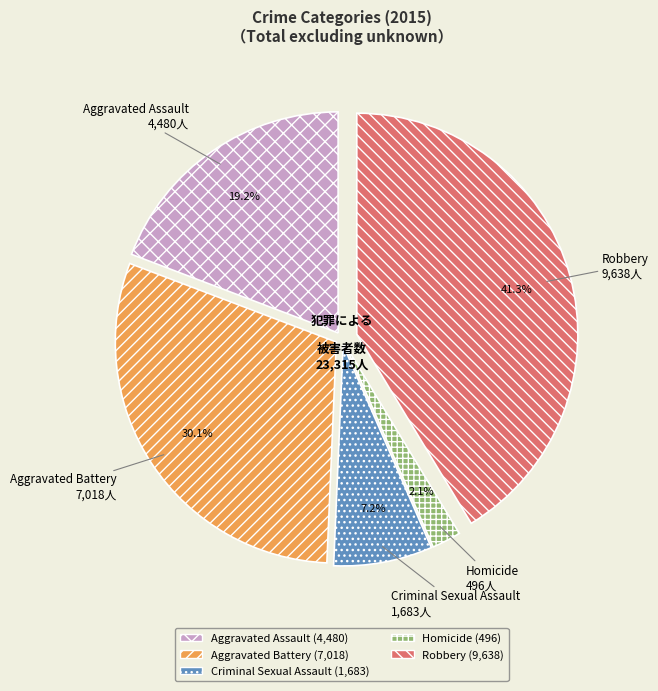

True or false: Aggravated Assault accounts for 6% of the total.

False